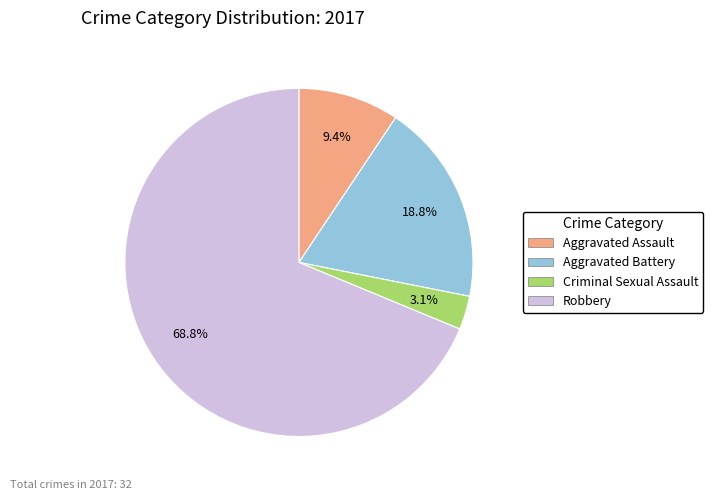

Which has a higher value, Criminal Sexual Assault or Aggravated Assault?

Aggravated Assault